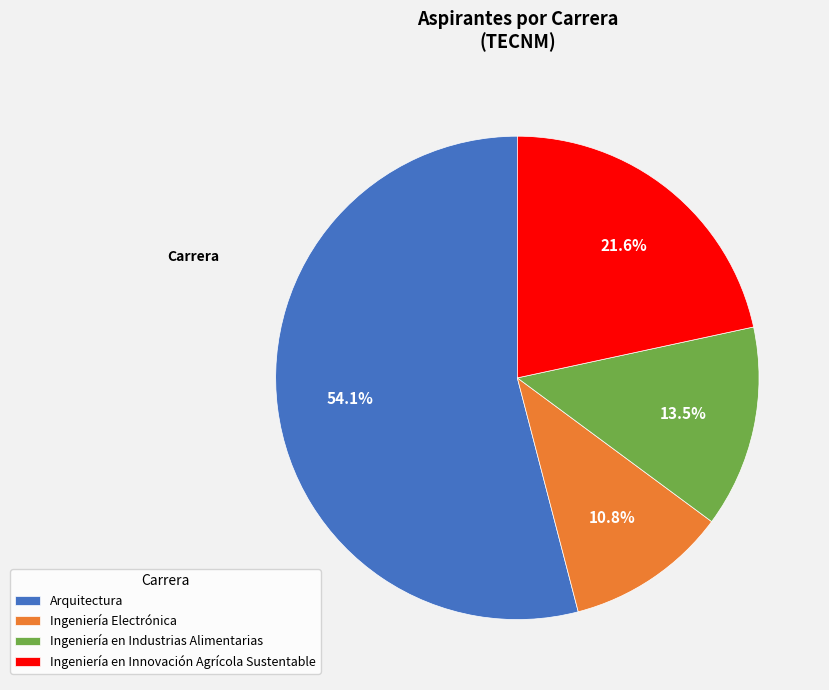

Combined, do Ingeniería en Industrias Alimentarias and Arquitectura account for over 50%?

Yes